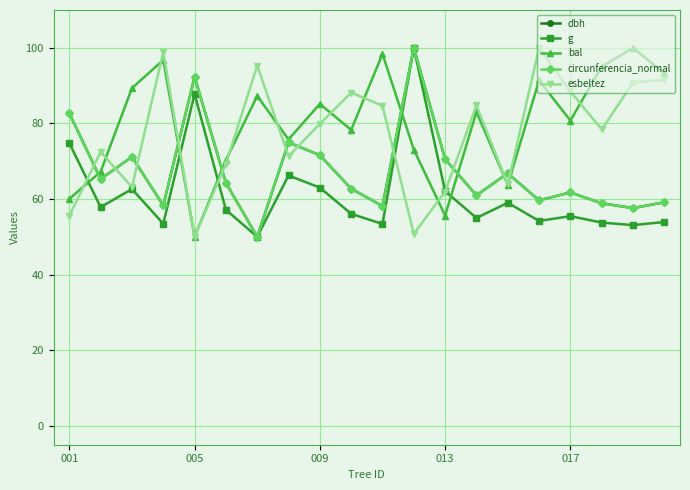

Count the number of data series in this chart.

5